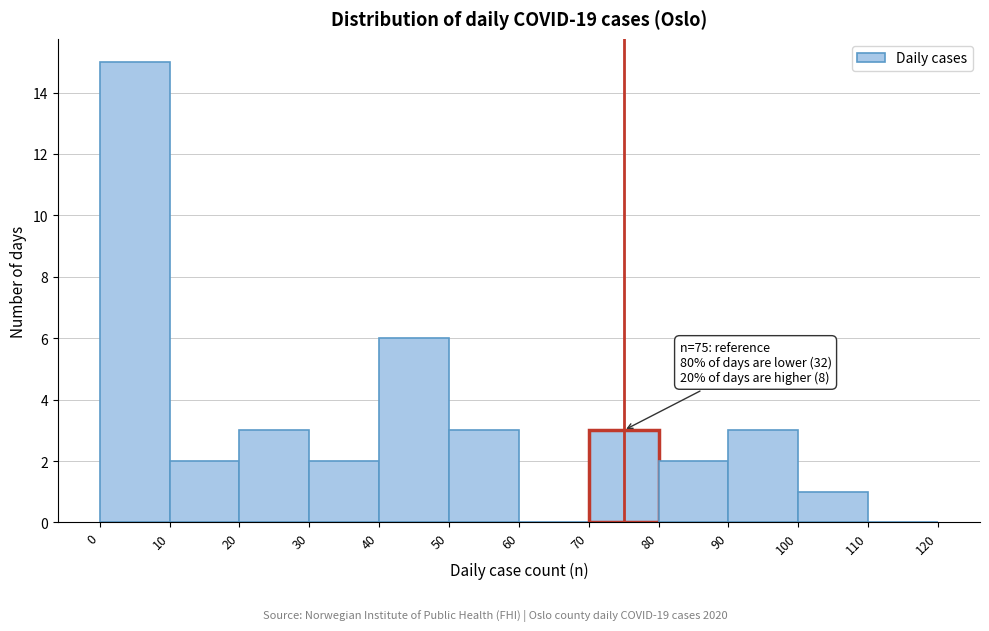

Over which range of the x-axis is the bar tallest?

0 to 10